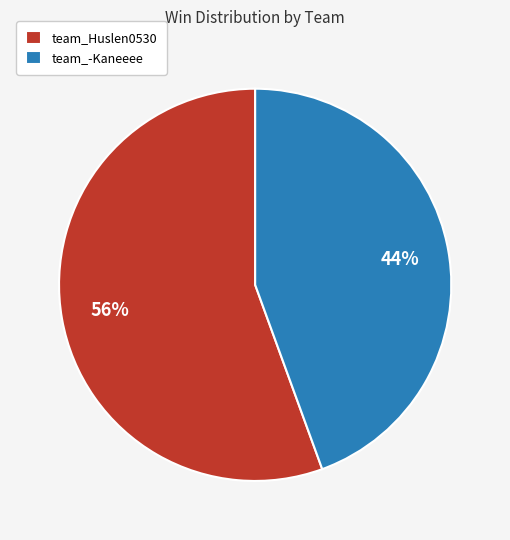

To the nearest percent, what is the combined percentage of team_-Kaneeee and team_Huslen0530?

100%